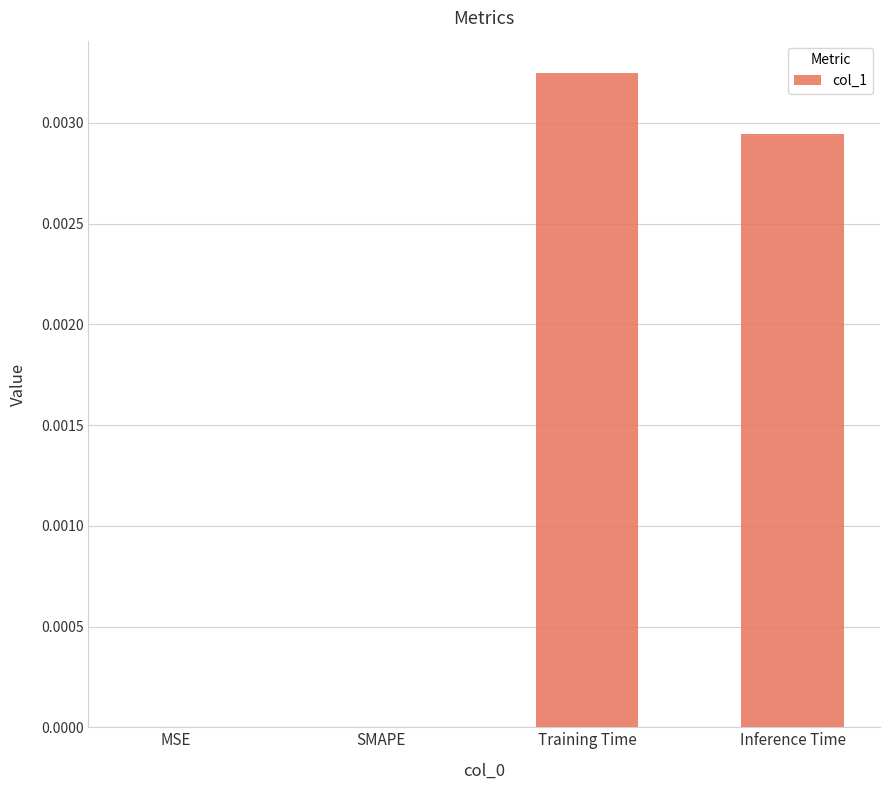

Is it true that the value at Training Time is 0.0?

True